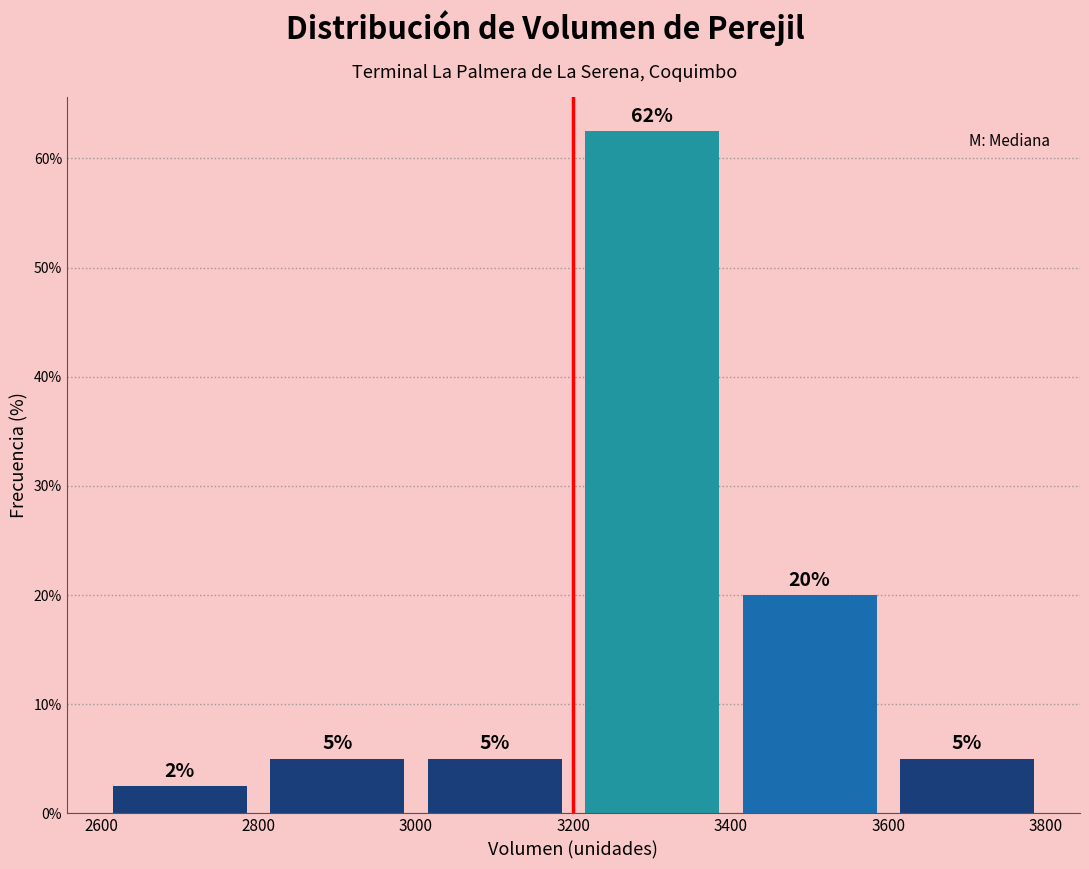

Which range on the x-axis has the tallest bar?

3200 to 3400